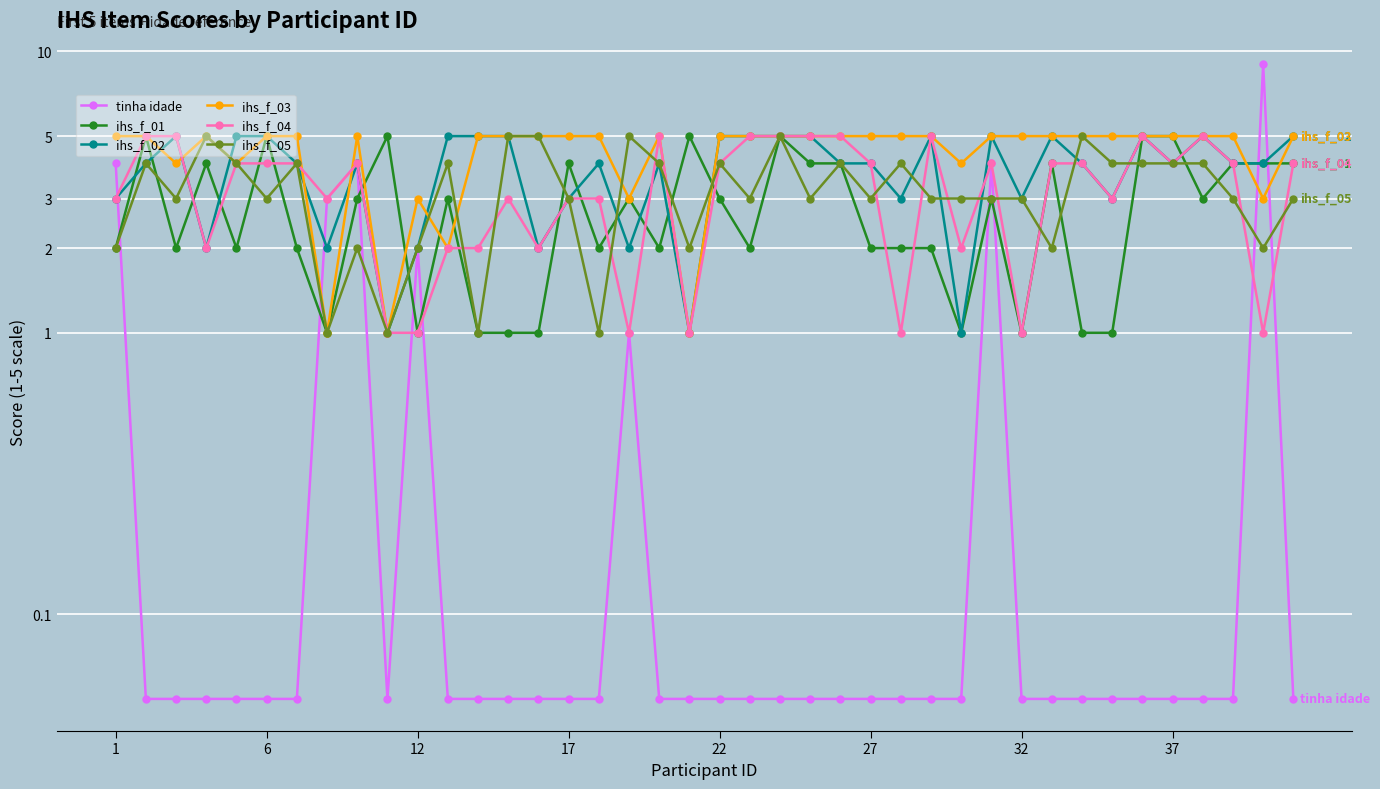

How many data points in ihs_f_01 are less than 3?

19